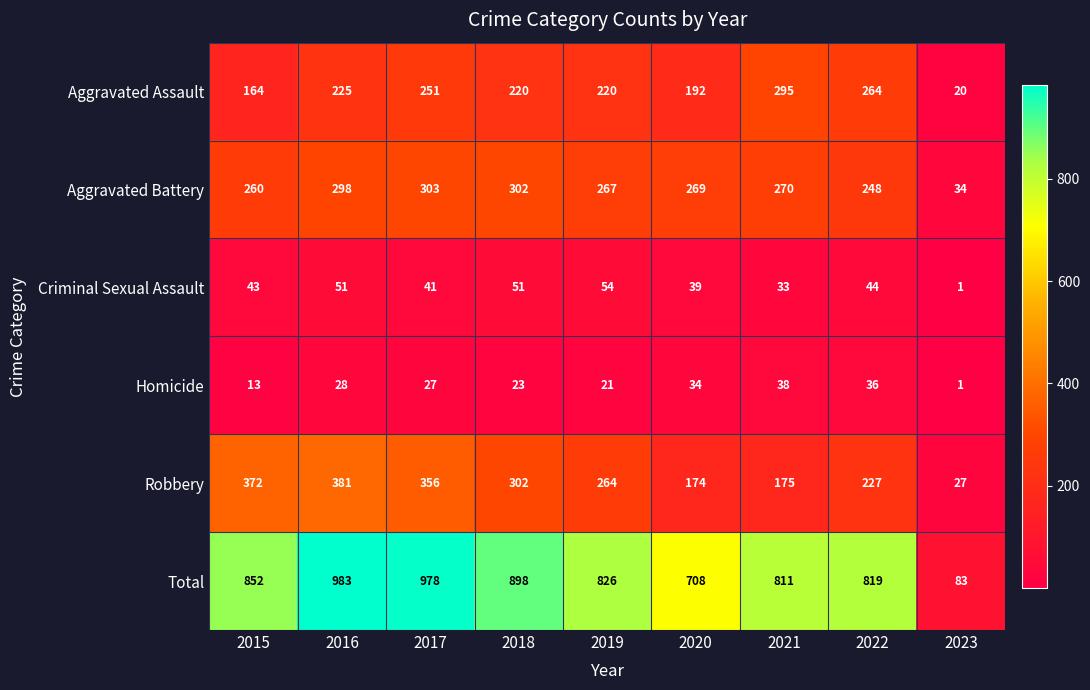

What is the sum of all Aggravated Assault values?

1851